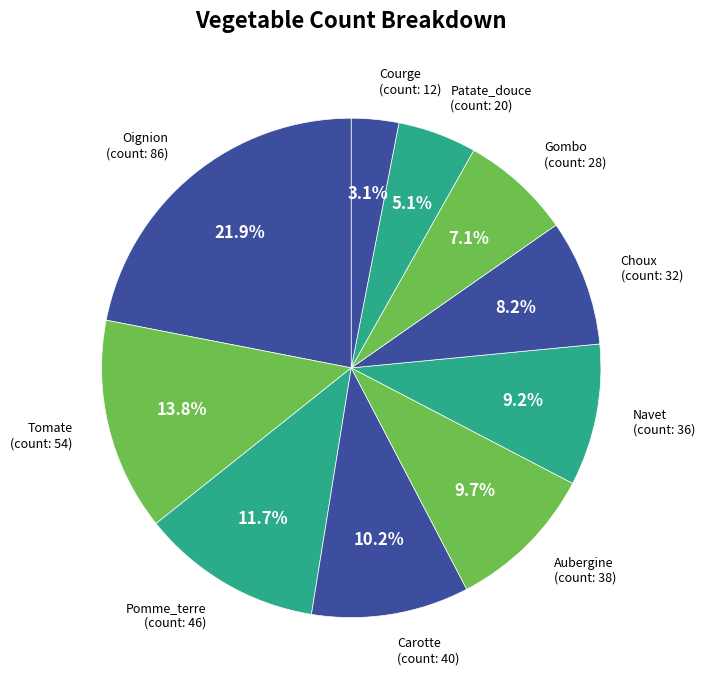

Which has a higher value, Oignion or Courge?

Oignion